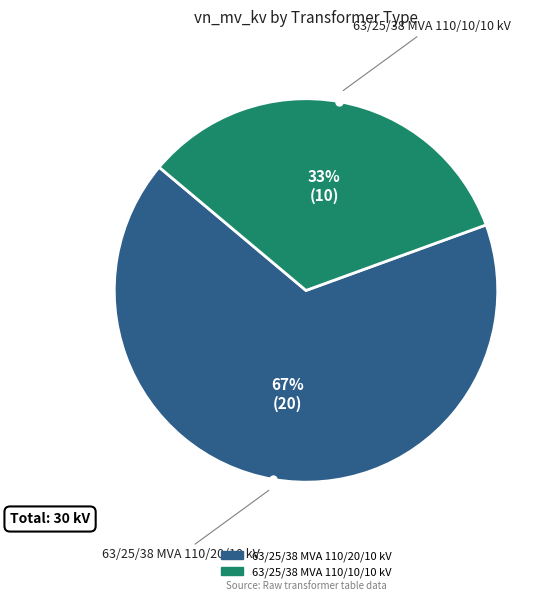

Between 63/25/38 MVA 110/20/10 kV and 63/25/38 MVA 110/10/10 kV, which is larger?

63/25/38 MVA 110/20/10 kV